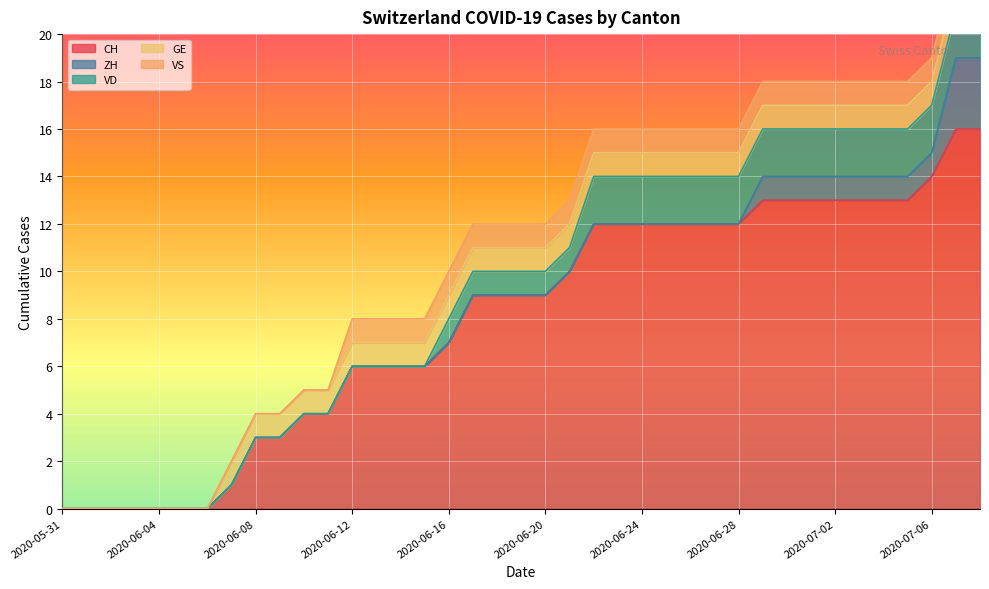

How many ZH values are between 0 and 1?

37